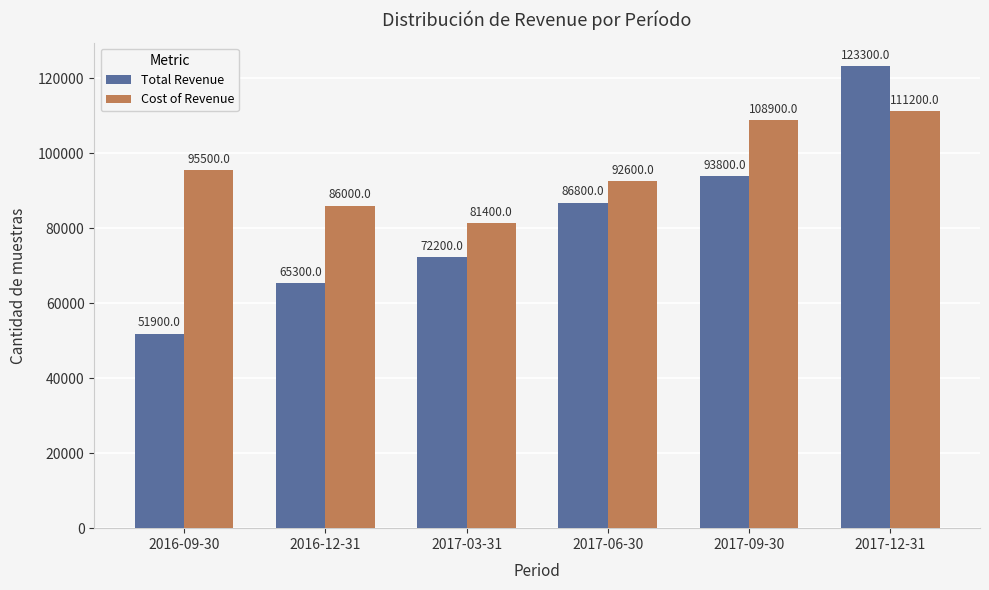

Which series has the widest spread of values?

Total Revenue